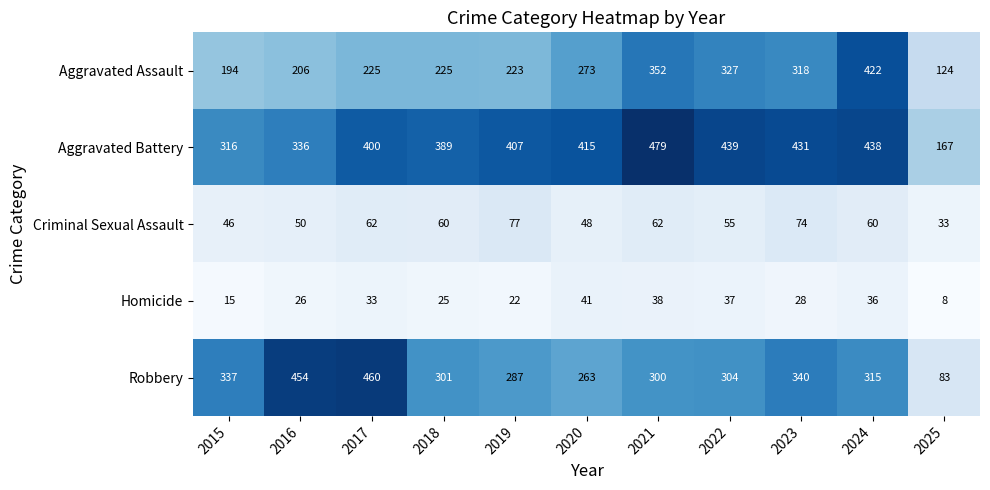

Rank the series at 2024 from lowest to highest value.

Homicide, Criminal Sexual Assault, Robbery, Aggravated Assault, Aggravated Battery